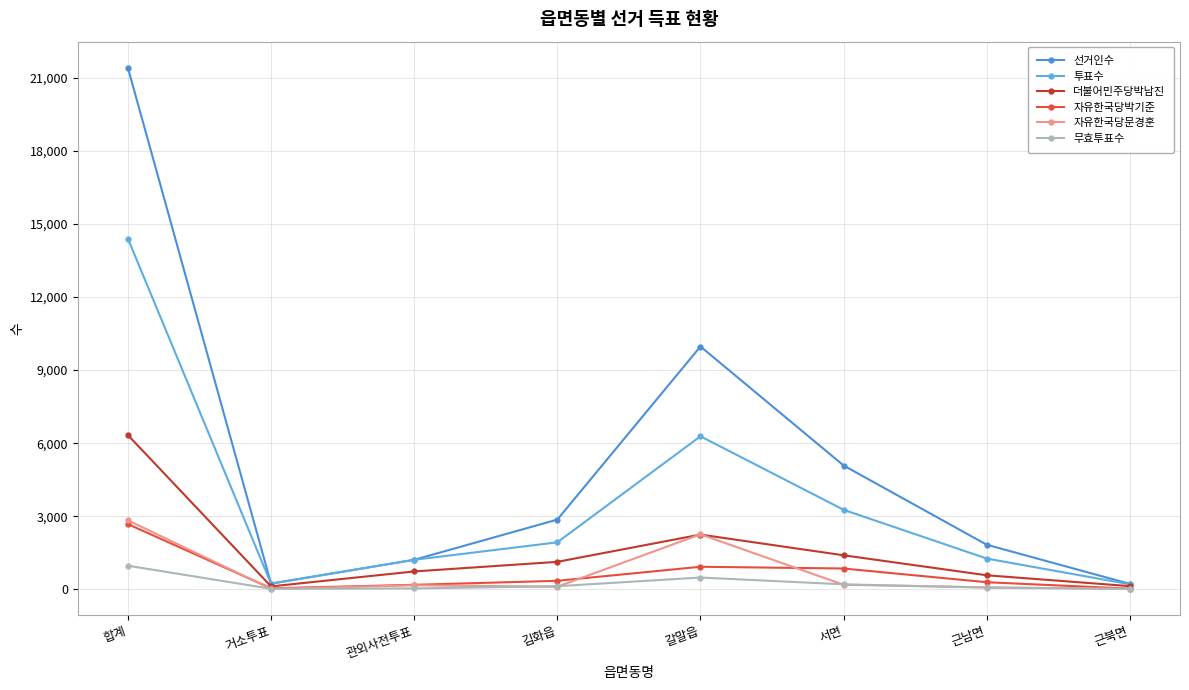

Does the chart have visible grid lines?

Yes